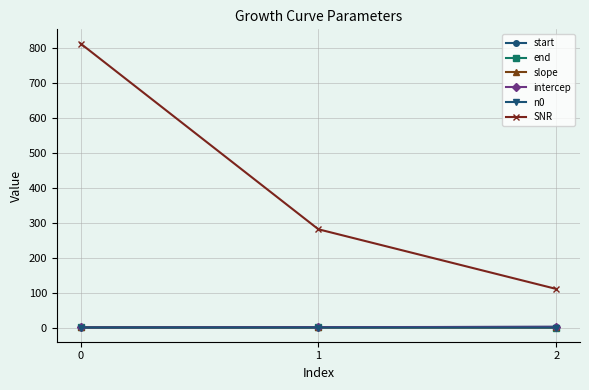

What is the difference between the highest and lowest values at 0?

811.3